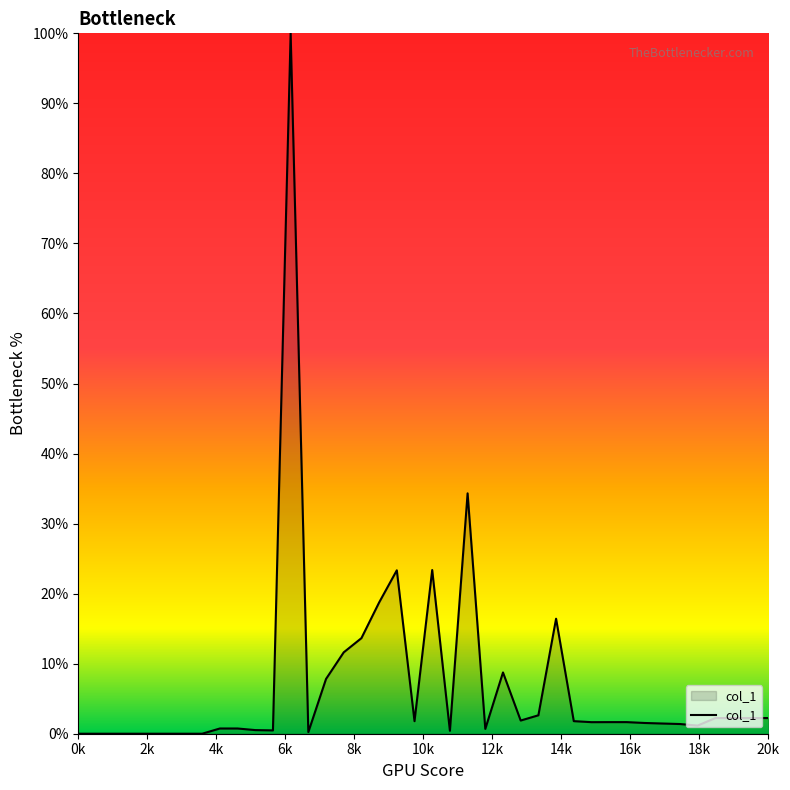

How many lines are shown in the chart?

1